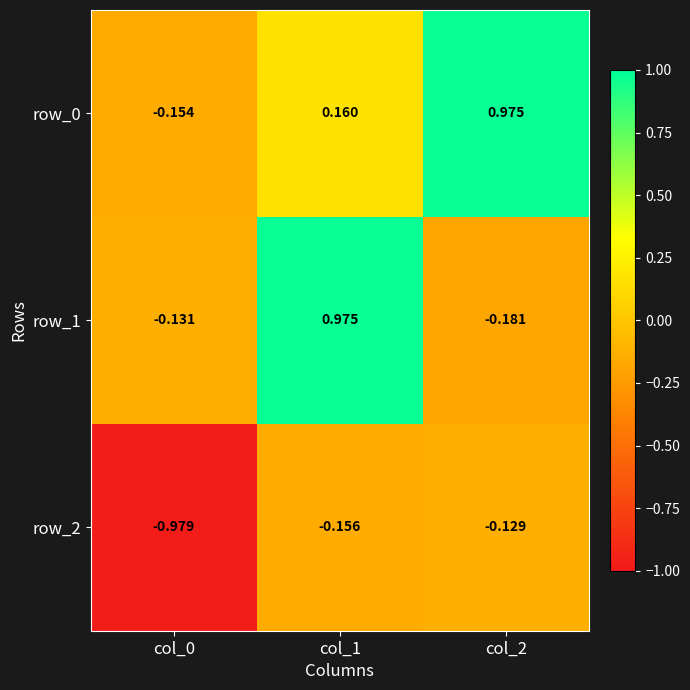

Which category has the highest value in the row_0 series?

col_2